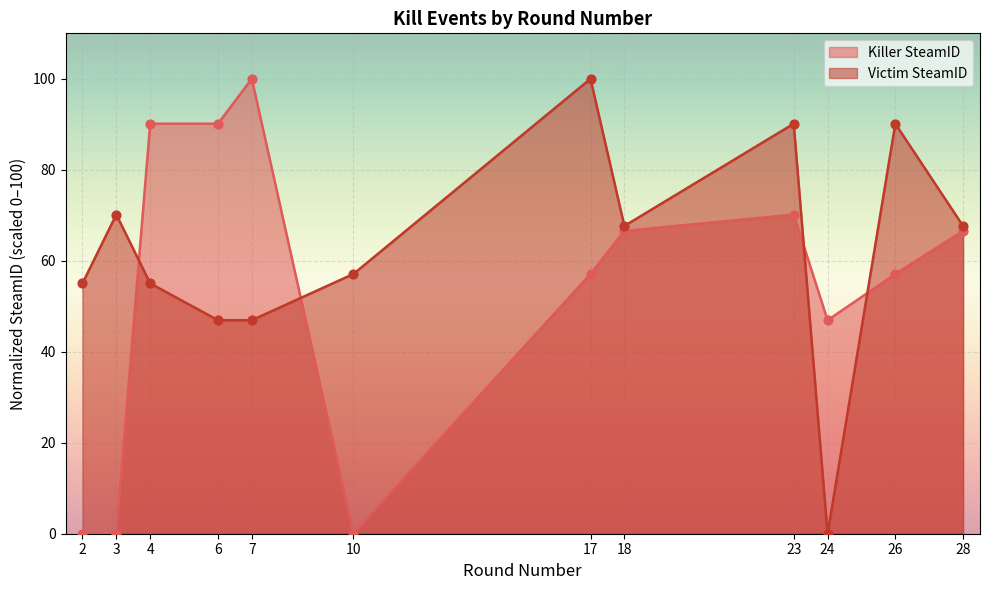

At which category is the sum across all series the highest?

23